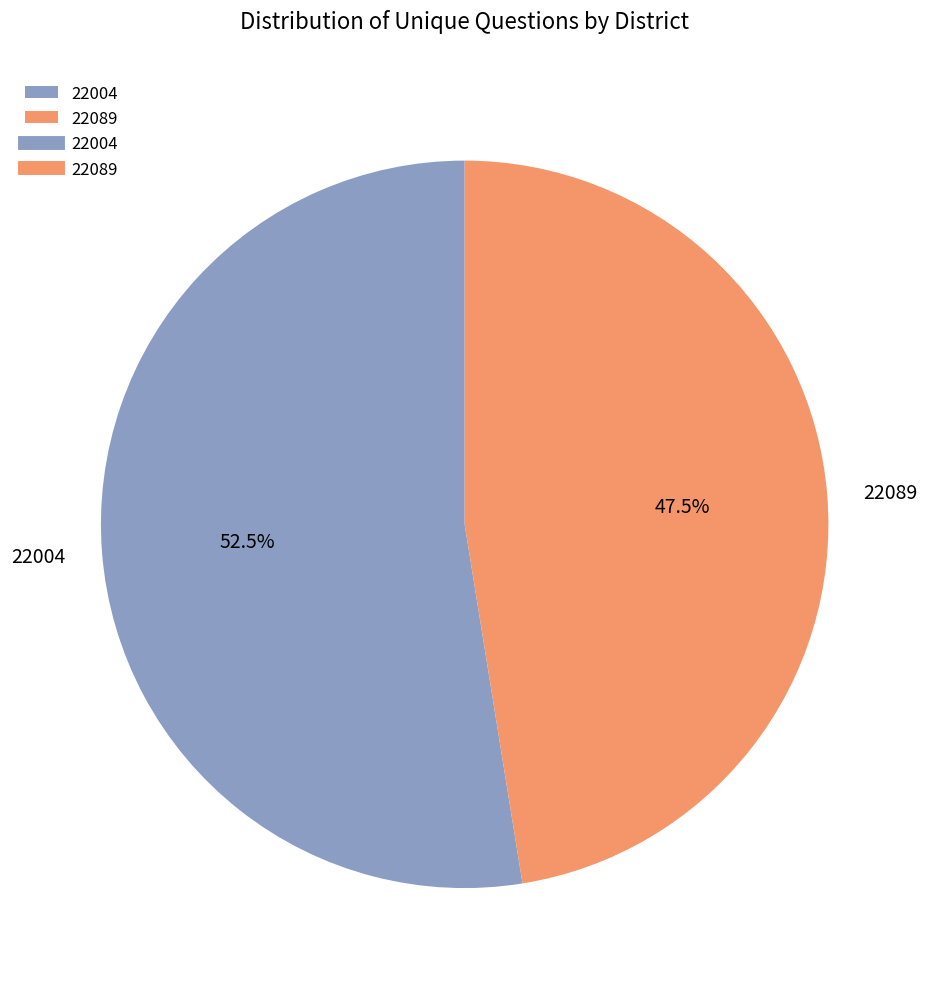

Do 22089 and 22004 together represent more than half of the pie?

Yes